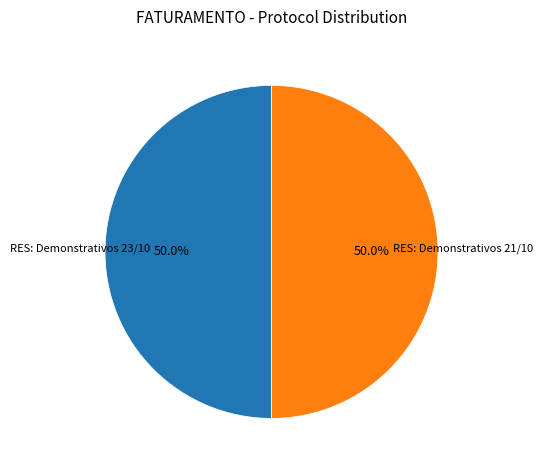

How much of the chart is everything except RES: Demonstrativos 23/10?

50.0%